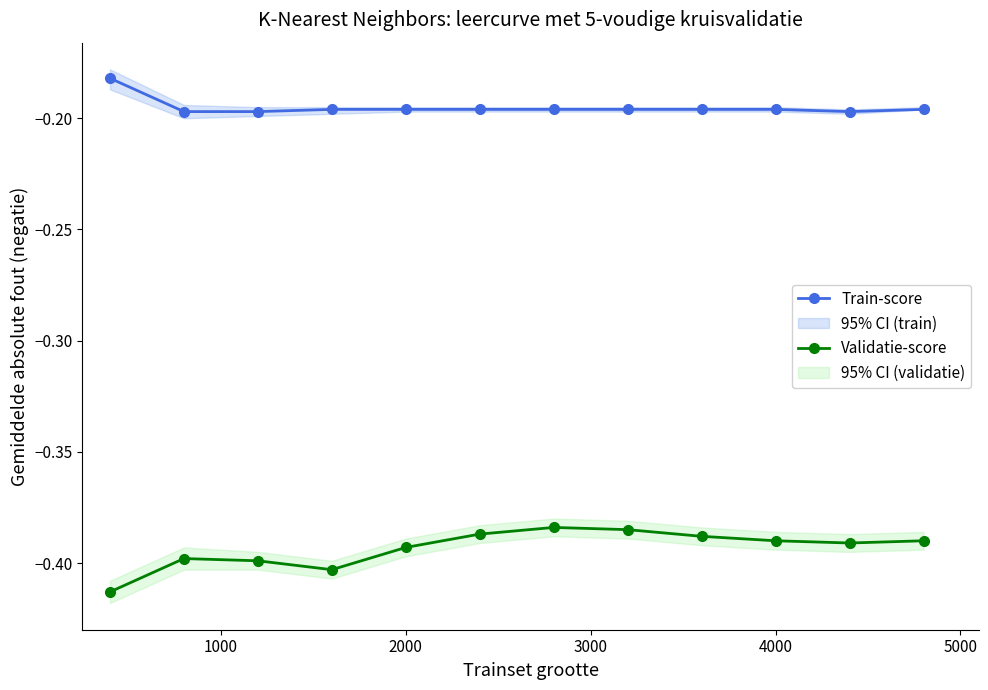

The value of Validatie-score at 2000 is -0.2. True or false?

False